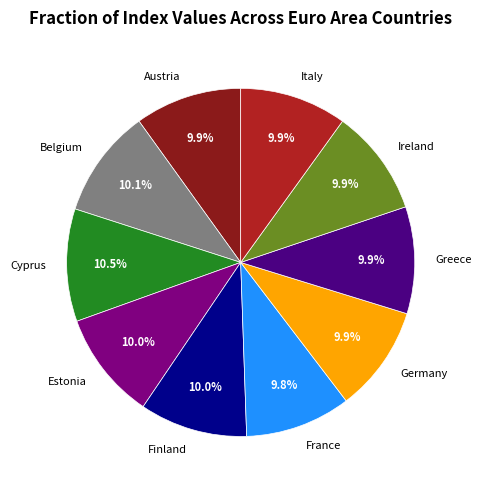

Do Austria and Estonia together represent more than half of the pie?

No